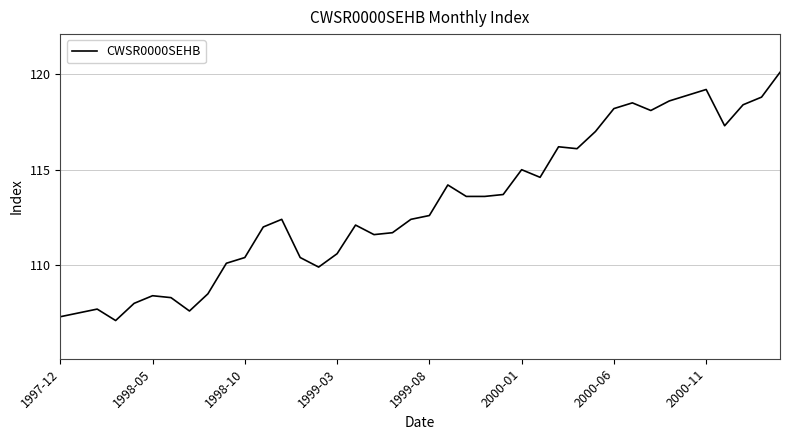

What is the maximum value shown in the chart?

120.1